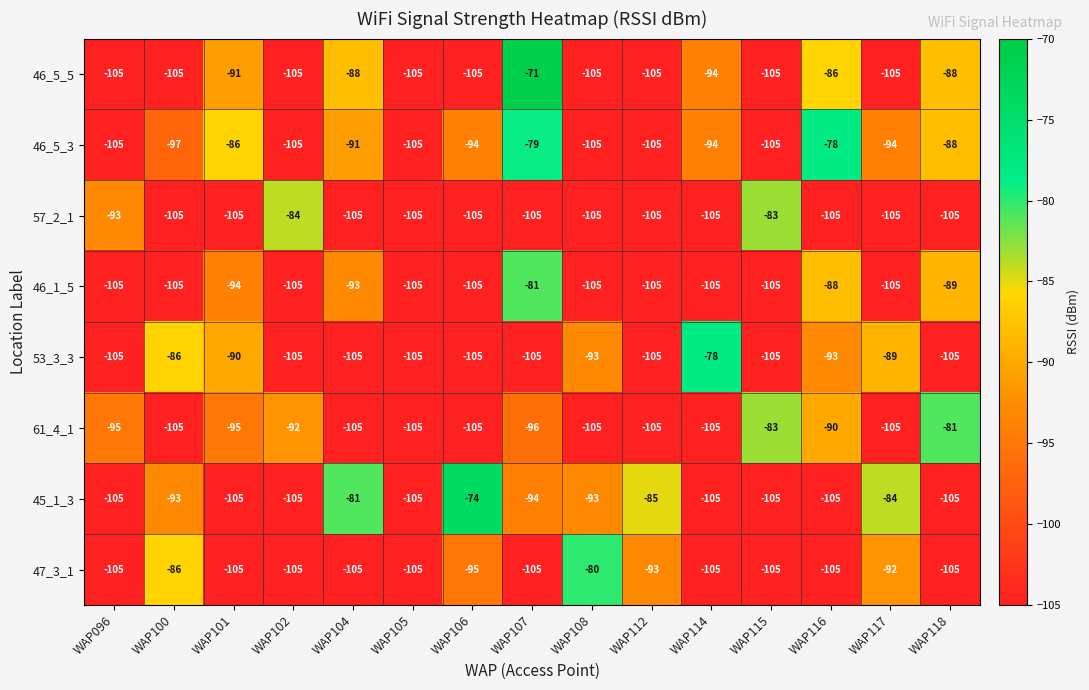

Count the number of categories in the chart.

15